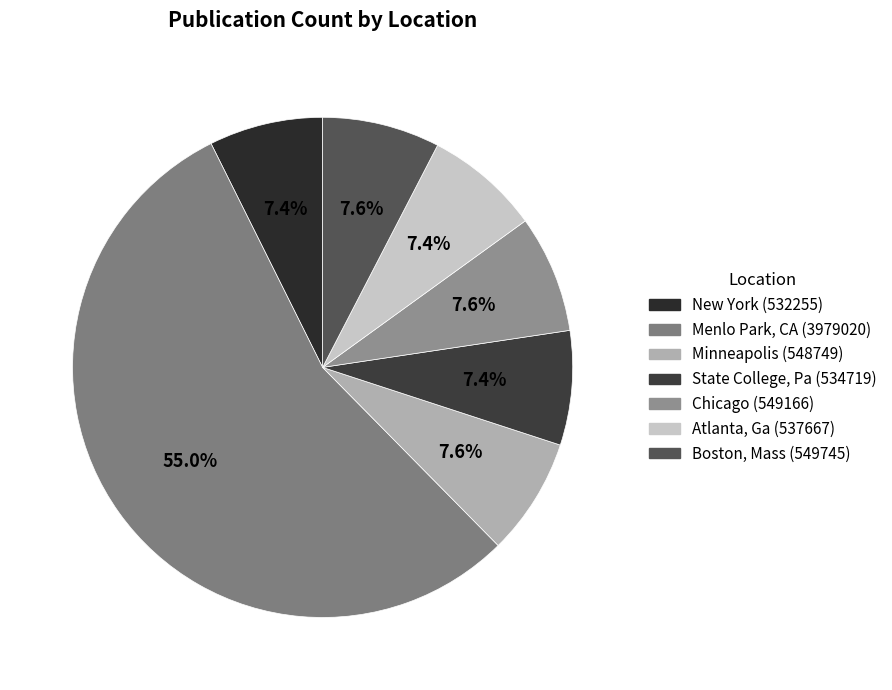

To the nearest percent, what percentage of the pie is State College, Pa?

7%